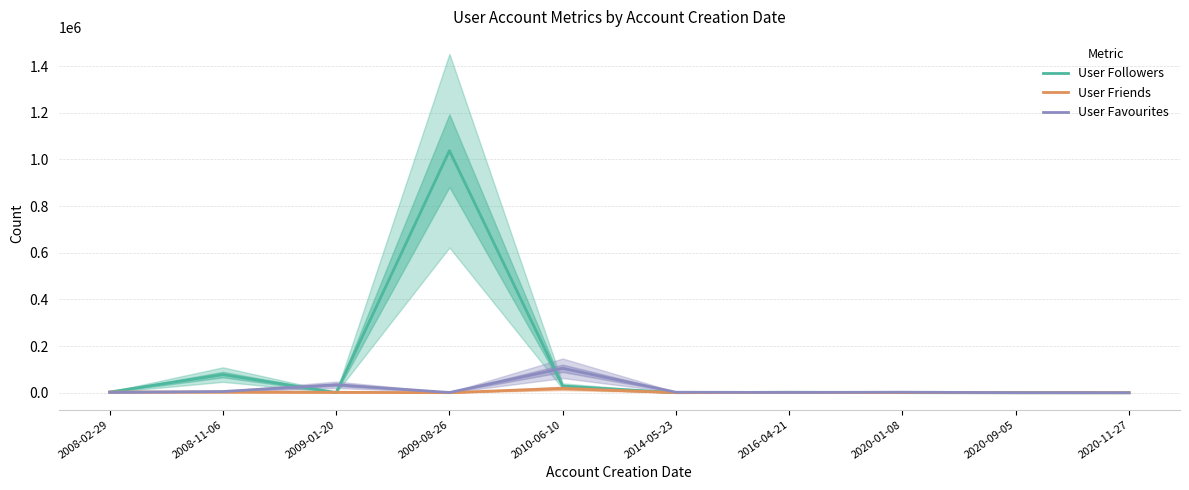

What is the sum of all User Friends values?

28983